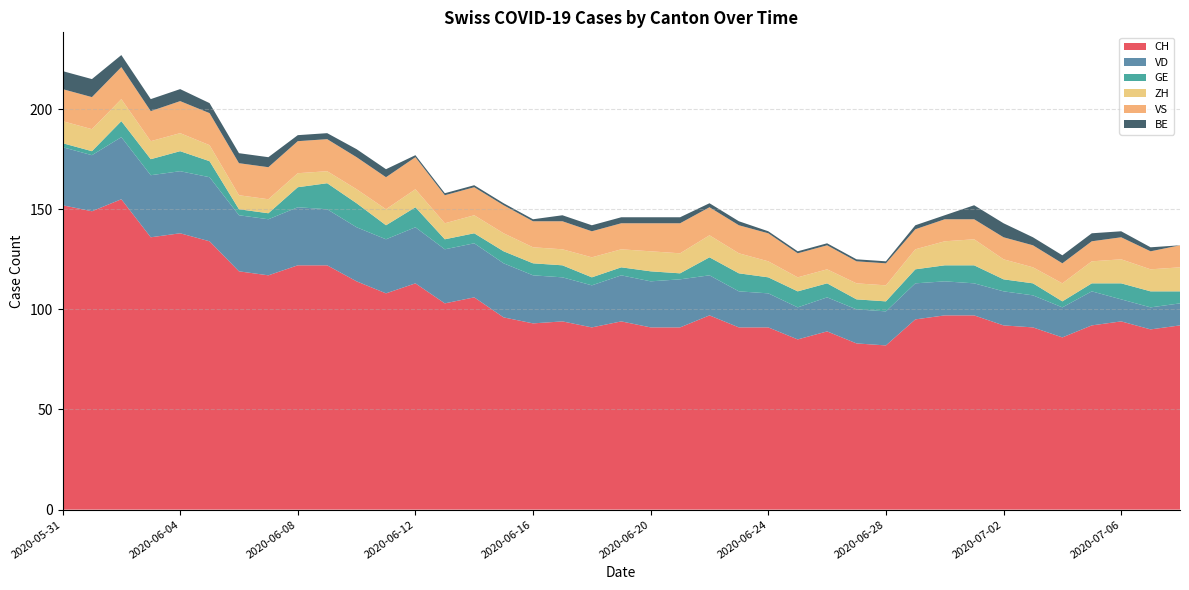

Reading left to right, transcribe all the data shown in this chart.

CH: 2020-05-31=152	2020-06-01=149	2020-06-02=155	2020-06-03=136	2020-06-04=138	2020-06-05=134	2020-06-06=119	2020-06-07=117	2020-06-08=122	2020-06-09=122	2020-06-10=114	2020-06-11=108	2020-06-12=113	2020-06-13=103	2020-06-14=106	2020-06-15=96	2020-06-16=93	2020-06-17=94	2020-06-18=91	2020-06-19=94	2020-06-20=91	2020-06-21=91	2020-06-22=97	2020-06-23=91	2020-06-24=91	2020-06-25=85	2020-06-26=89	2020-06-27=83	2020-06-28=82	2020-06-29=95	2020-06-30=97	2020-07-01=97	2020-07-02=92	2020-07-03=91	2020-07-04=86	2020-07-05=92	2020-07-06=94	2020-07-07=90	2020-07-08=92
VD: 2020-05-31=29	2020-06-01=28	2020-06-02=31	2020-06-03=31	2020-06-04=31	2020-06-05=32	2020-06-06=28	2020-06-07=28	2020-06-08=29	2020-06-09=28	2020-06-10=27	2020-06-11=27	2020-06-12=28	2020-06-13=27	2020-06-14=27	2020-06-15=27	2020-06-16=24	2020-06-17=22	2020-06-18=21	2020-06-19=23	2020-06-20=23	2020-06-21=24	2020-06-22=20	2020-06-23=18	2020-06-24=17	2020-06-25=16	2020-06-26=17	2020-06-27=17	2020-06-28=17	2020-06-29=18	2020-06-30=17	2020-07-01=16	2020-07-02=17	2020-07-03=16	2020-07-04=15	2020-07-05=17	2020-07-06=11	2020-07-07=11	2020-07-08=11
GE: 2020-05-31=2	2020-06-01=2	2020-06-02=8	2020-06-03=8	2020-06-04=10	2020-06-05=8	2020-06-06=3	2020-06-07=3	2020-06-08=10	2020-06-09=13	2020-06-10=12	2020-06-11=7	2020-06-12=10	2020-06-13=5	2020-06-14=5	2020-06-15=6	2020-06-16=6	2020-06-17=6	2020-06-18=4	2020-06-19=4	2020-06-20=5	2020-06-21=3	2020-06-22=9	2020-06-23=9	2020-06-24=8	2020-06-25=8	2020-06-26=7	2020-06-27=5	2020-06-28=5	2020-06-29=7	2020-06-30=8	2020-07-01=9	2020-07-02=6	2020-07-03=6	2020-07-04=3	2020-07-05=4	2020-07-06=8	2020-07-07=8	2020-07-08=6
ZH: 2020-05-31=11	2020-06-01=11	2020-06-02=11	2020-06-03=9	2020-06-04=9	2020-06-05=8	2020-06-06=7	2020-06-07=7	2020-06-08=7	2020-06-09=6	2020-06-10=7	2020-06-11=8	2020-06-12=9	2020-06-13=8	2020-06-14=9	2020-06-15=9	2020-06-16=8	2020-06-17=8	2020-06-18=10	2020-06-19=9	2020-06-20=10	2020-06-21=10	2020-06-22=11	2020-06-23=10	2020-06-24=8	2020-06-25=7	2020-06-26=7	2020-06-27=8	2020-06-28=8	2020-06-29=10	2020-06-30=12	2020-07-01=13	2020-07-02=10	2020-07-03=8	2020-07-04=9	2020-07-05=11	2020-07-06=12	2020-07-07=11	2020-07-08=12
VS: 2020-05-31=16	2020-06-01=16	2020-06-02=16	2020-06-03=15	2020-06-04=16	2020-06-05=16	2020-06-06=16	2020-06-07=16	2020-06-08=16	2020-06-09=16	2020-06-10=16	2020-06-11=16	2020-06-12=16	2020-06-13=14	2020-06-14=14	2020-06-15=14	2020-06-16=13	2020-06-17=14	2020-06-18=13	2020-06-19=13	2020-06-20=14	2020-06-21=15	2020-06-22=14	2020-06-23=14	2020-06-24=14	2020-06-25=12	2020-06-26=12	2020-06-27=11	2020-06-28=11	2020-06-29=10	2020-06-30=11	2020-07-01=10	2020-07-02=11	2020-07-03=11	2020-07-04=10	2020-07-05=10	2020-07-06=11	2020-07-07=9	2020-07-08=11
BE: 2020-05-31=9	2020-06-01=9	2020-06-02=6	2020-06-03=6	2020-06-04=6	2020-06-05=5	2020-06-06=5	2020-06-07=5	2020-06-08=3	2020-06-09=3	2020-06-10=4	2020-06-11=4	2020-06-12=1	2020-06-13=1	2020-06-14=1	2020-06-15=1	2020-06-16=1	2020-06-17=3	2020-06-18=3	2020-06-19=3	2020-06-20=3	2020-06-21=3	2020-06-22=2	2020-06-23=2	2020-06-24=1	2020-06-25=1	2020-06-26=1	2020-06-27=1	2020-06-28=1	2020-06-29=2	2020-06-30=2	2020-07-01=7	2020-07-02=7	2020-07-03=4	2020-07-04=4	2020-07-05=4	2020-07-06=3	2020-07-07=2	2020-07-08=0